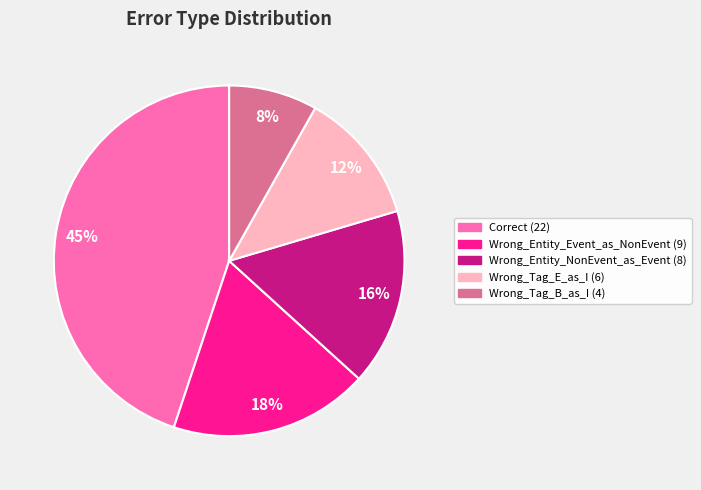

Rank the categories by value from highest to lowest.

Correct, Wrong_Entity_Event_as_NonEvent, Wrong_Entity_NonEvent_as_Event, Wrong_Tag_E_as_I, Wrong_Tag_B_as_I